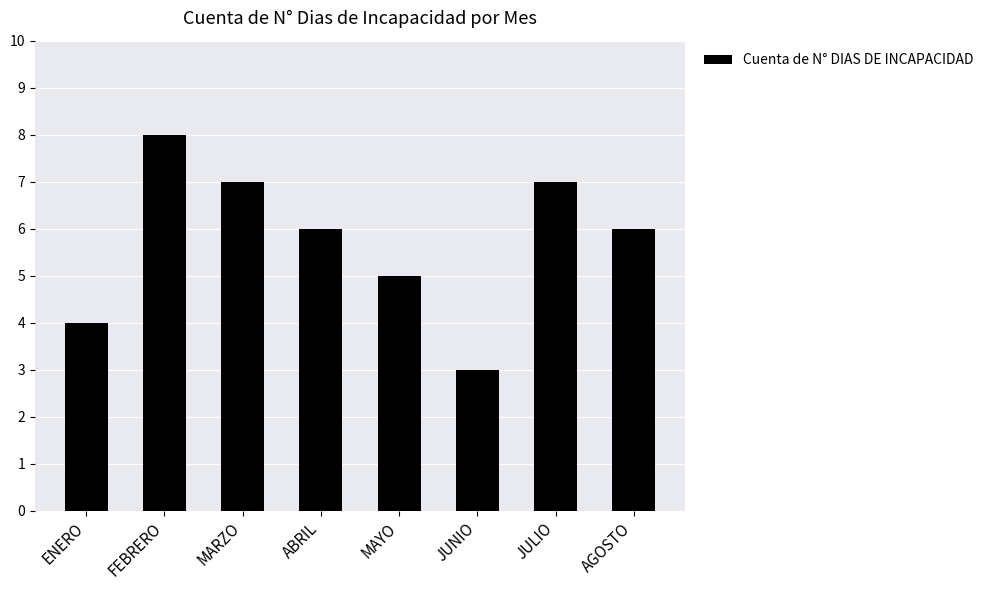

What is the label of the 5th bar from the left?

MAYO